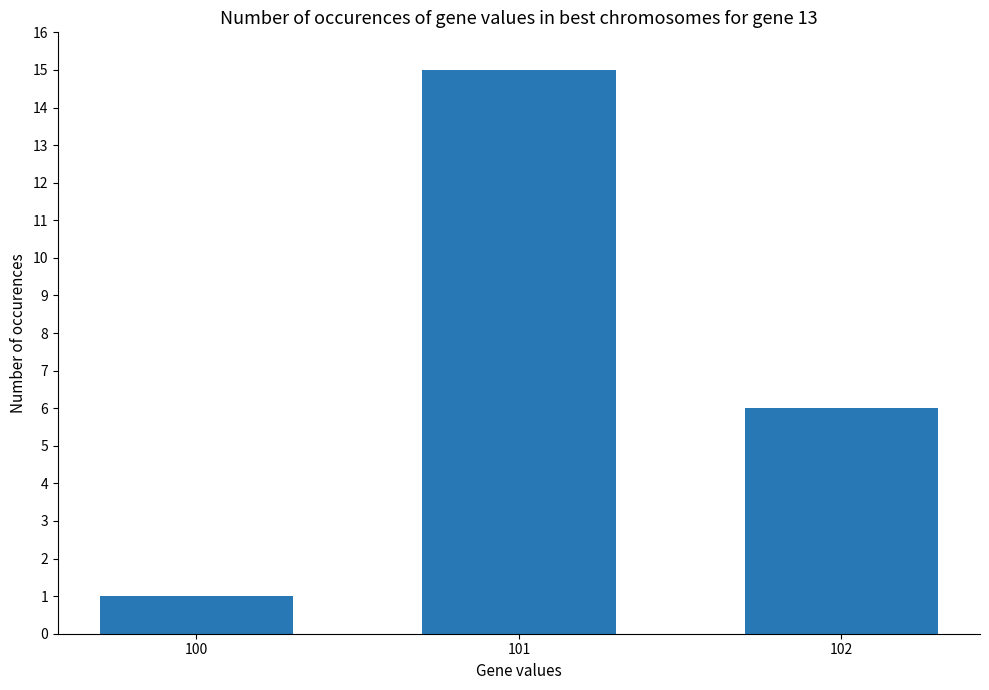

What is the approximate value at 101, to the nearest 10?

20